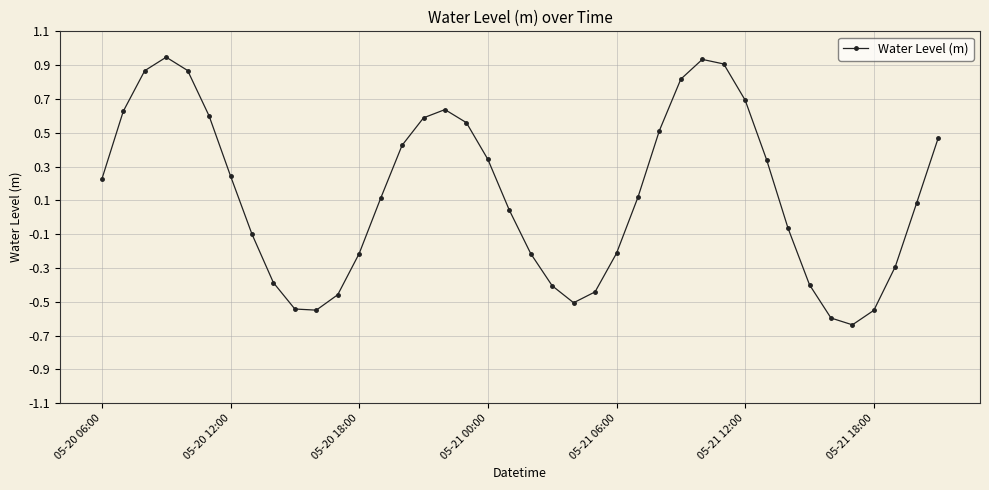

What is the sum of all values?

5.4